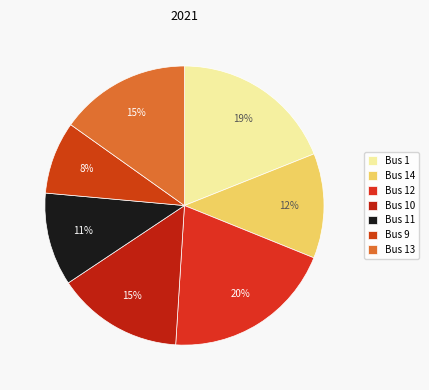

Is there a majority slice in this chart?

No